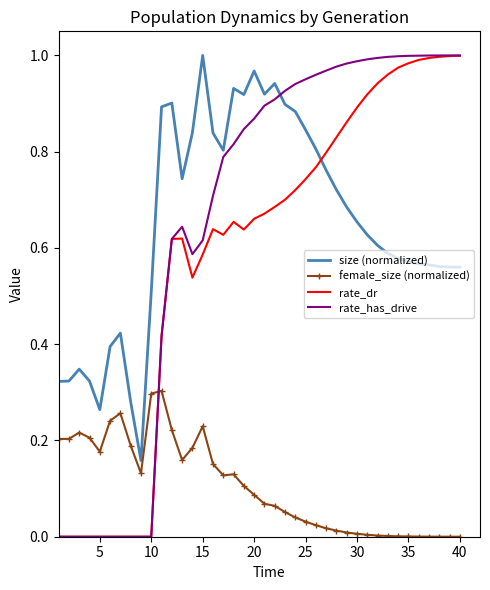

Which series ends up on top after the final intersection of female_size (normalized) and rate_dr?

rate_dr